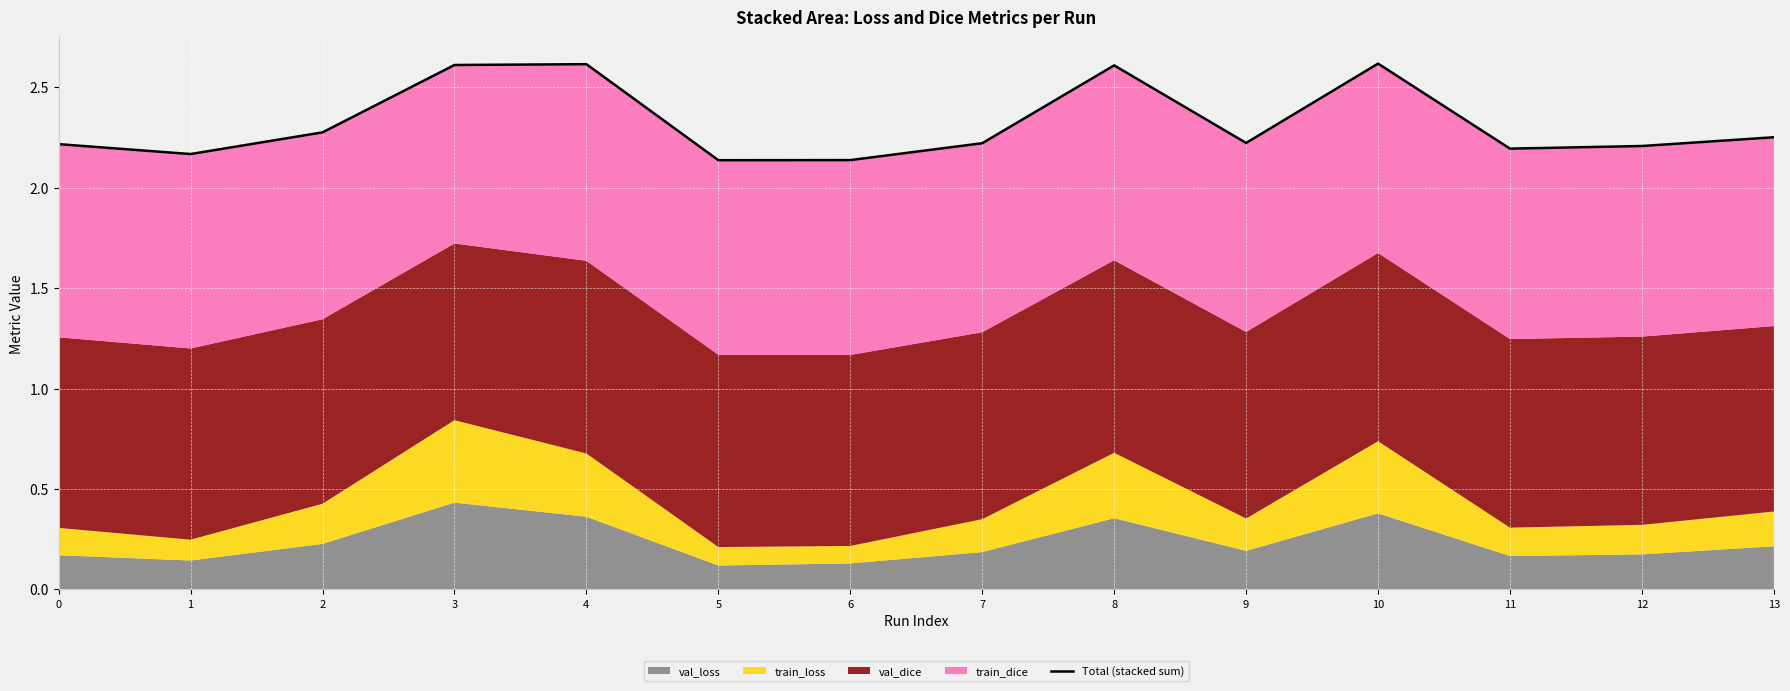

How many lines are shown in the chart?

1